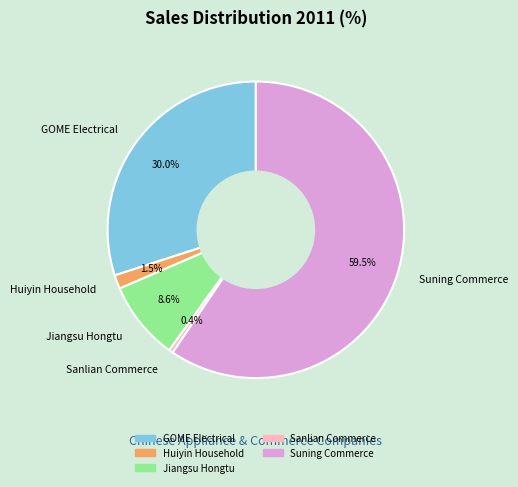

To the nearest percent, what is the difference between the largest and smallest slice percentages?

59%